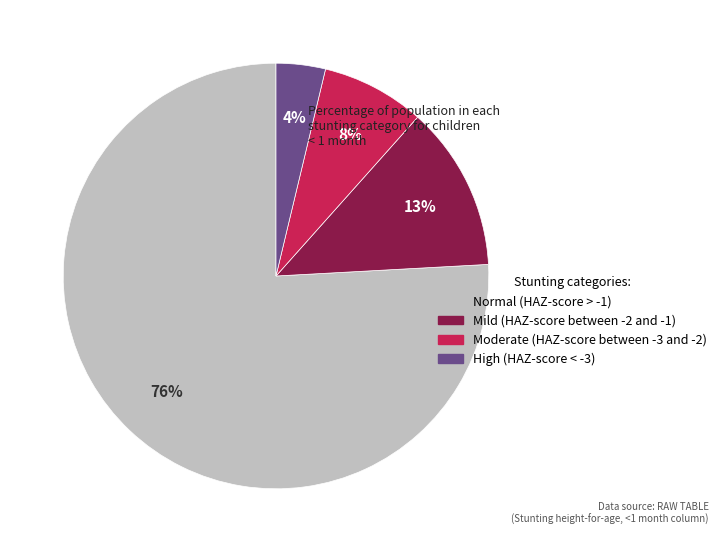

Which slice is the largest?

Normal (HAZ-score > -1)